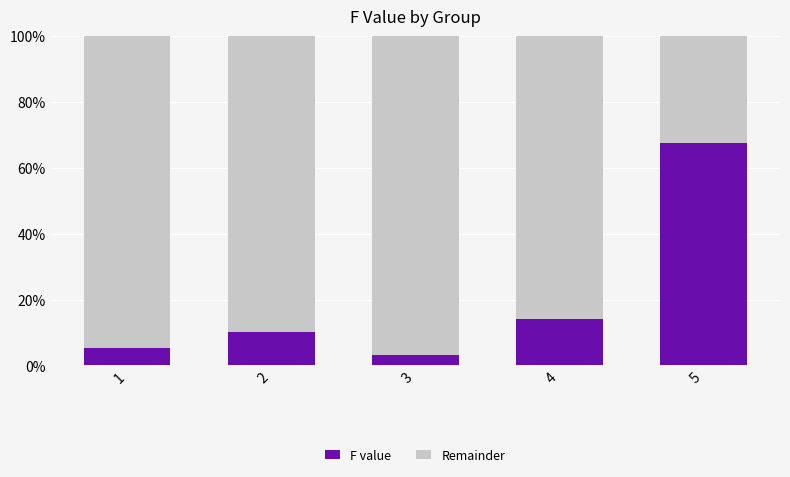

What value does the F value series have at 1?

5.3